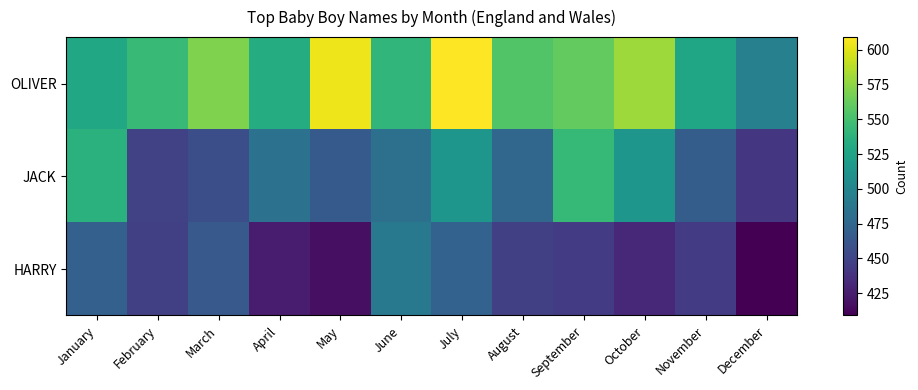

Which series has the largest range (max minus min)?

OLIVER